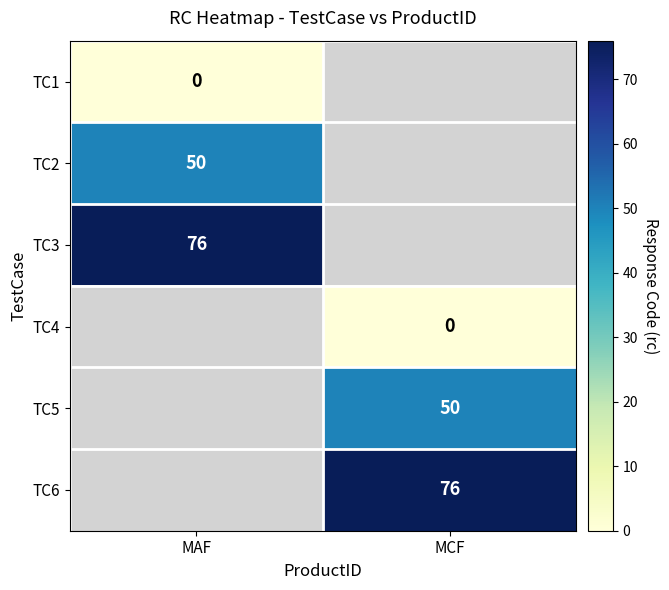

True or false: TC6 has a value of 76 at MCF.

True